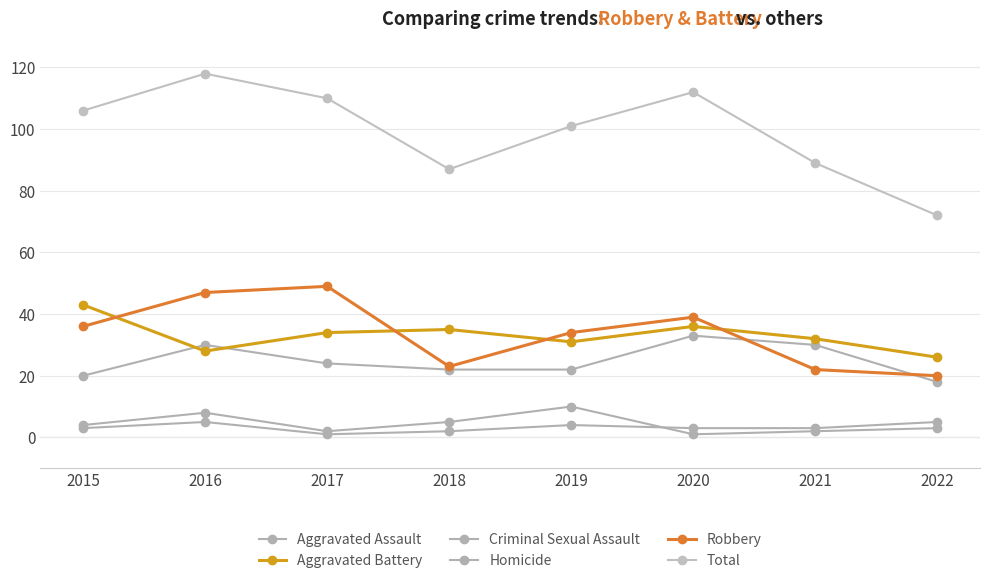

At which category is the sum across all series the highest?

2016